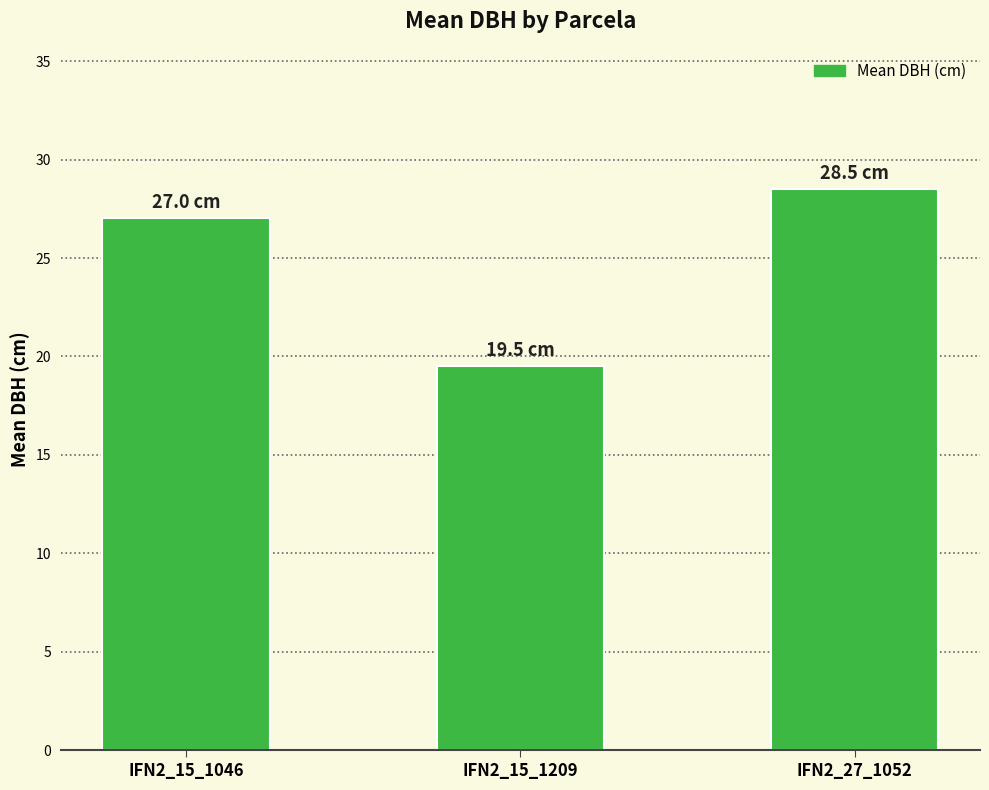

How many bars are there in total?

3